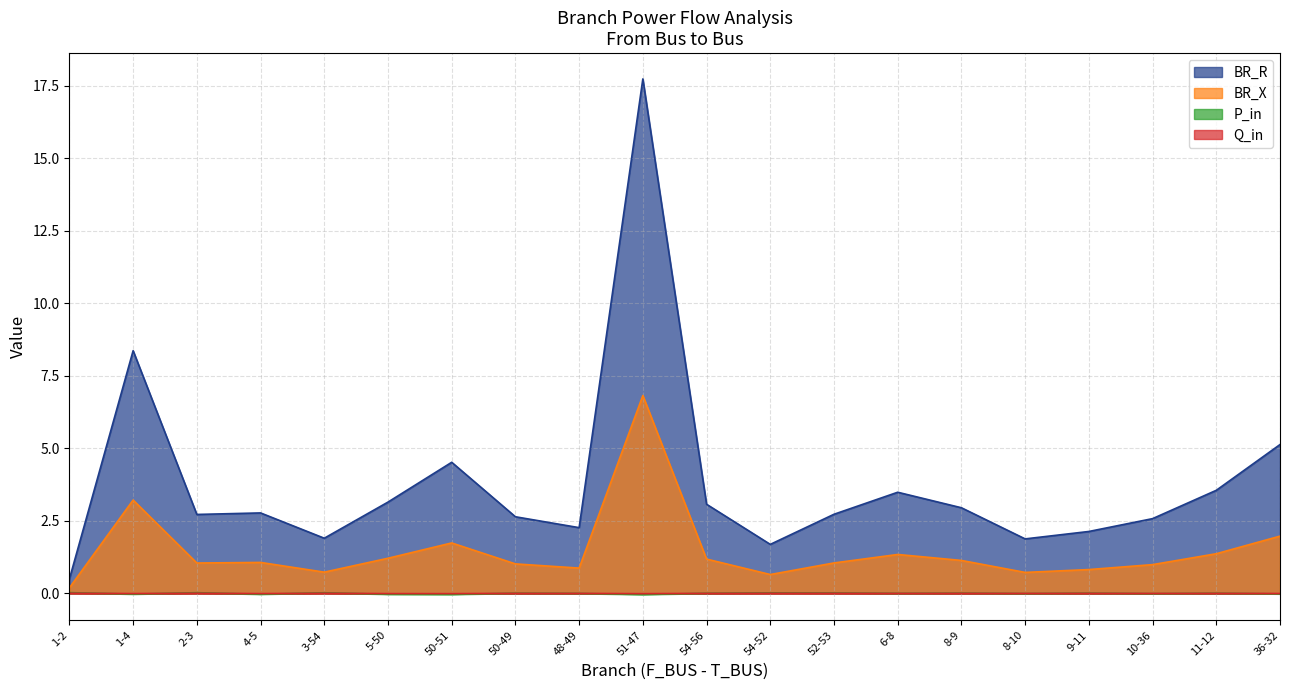

Between 3-54 and 6-8, which is larger?

6-8